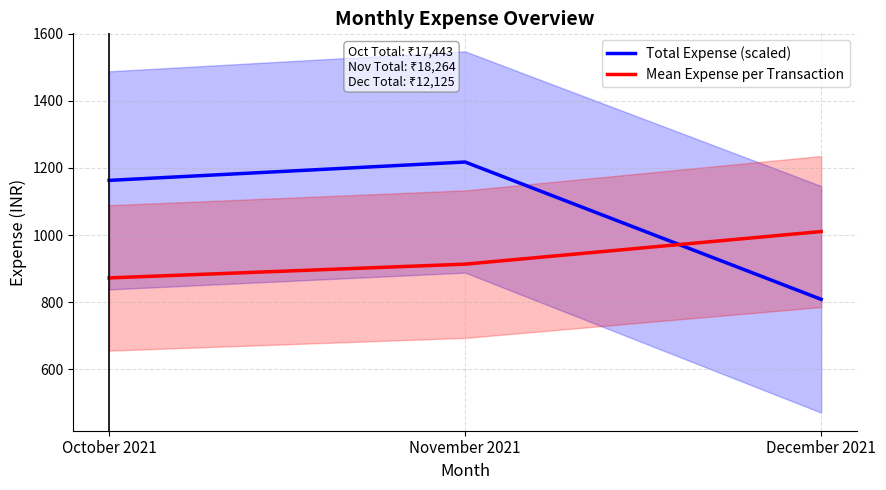

What is the label of the 1st point from the left?

October 2021